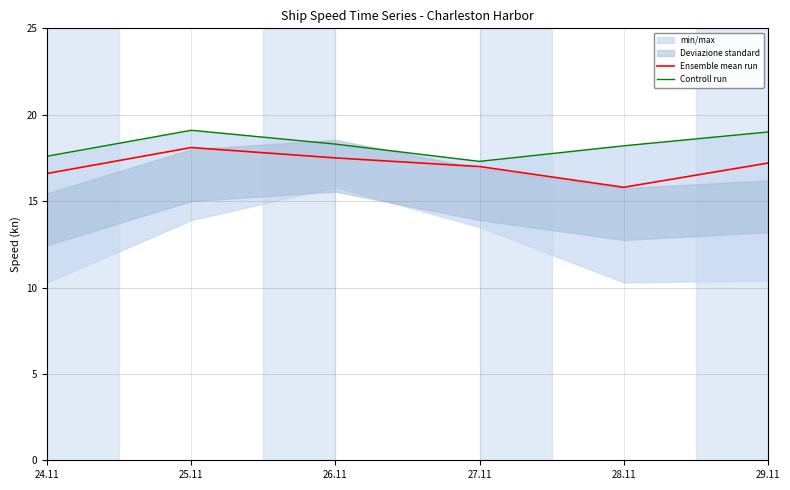

Which category has the lowest value across all series?

28.11